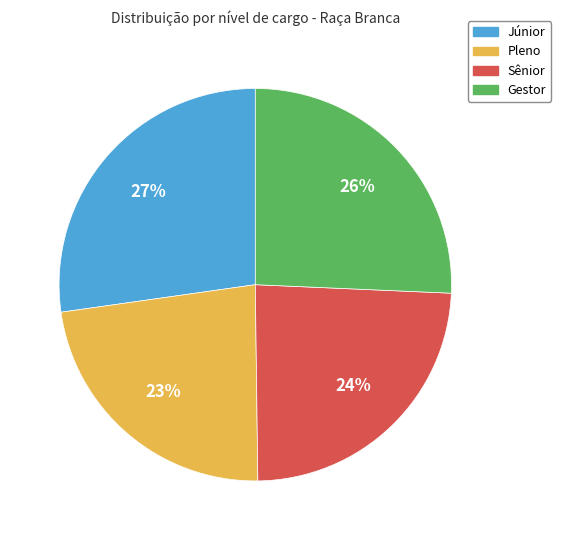

Is Sênior the majority of the pie?

No